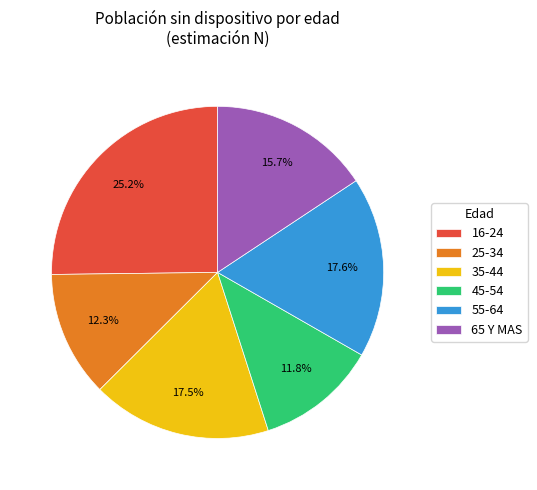

Does 16-24 represent more than half of the total?

No